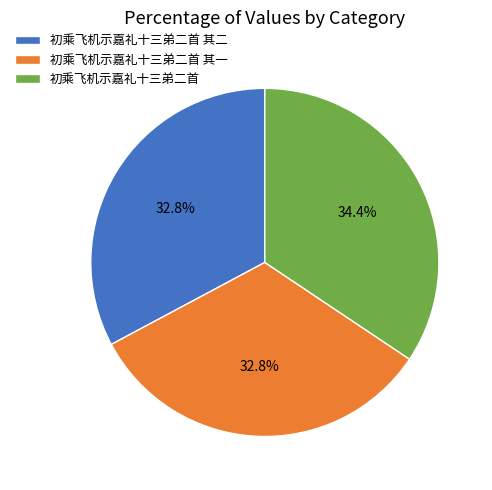

To the nearest percent, what portion does 初乘飞机示嘉礼十三弟二首 其二 represent?

33%